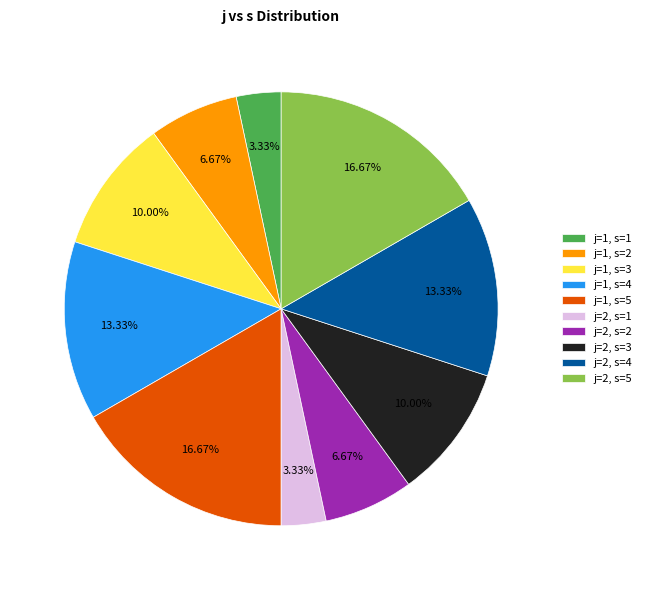

Is there a majority slice in this chart?

No